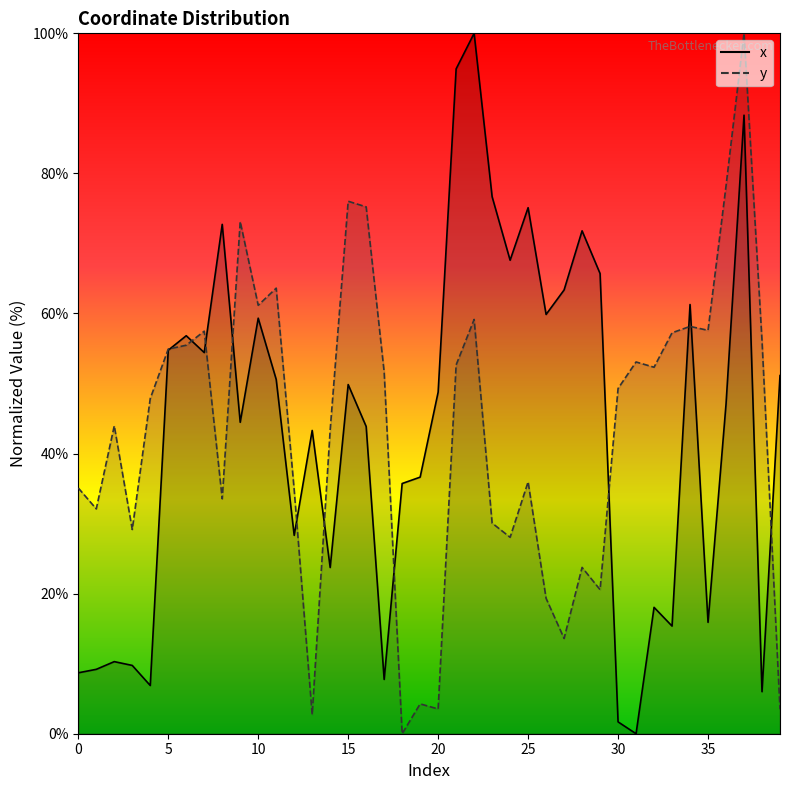

How many intersections are there between y and x?

11